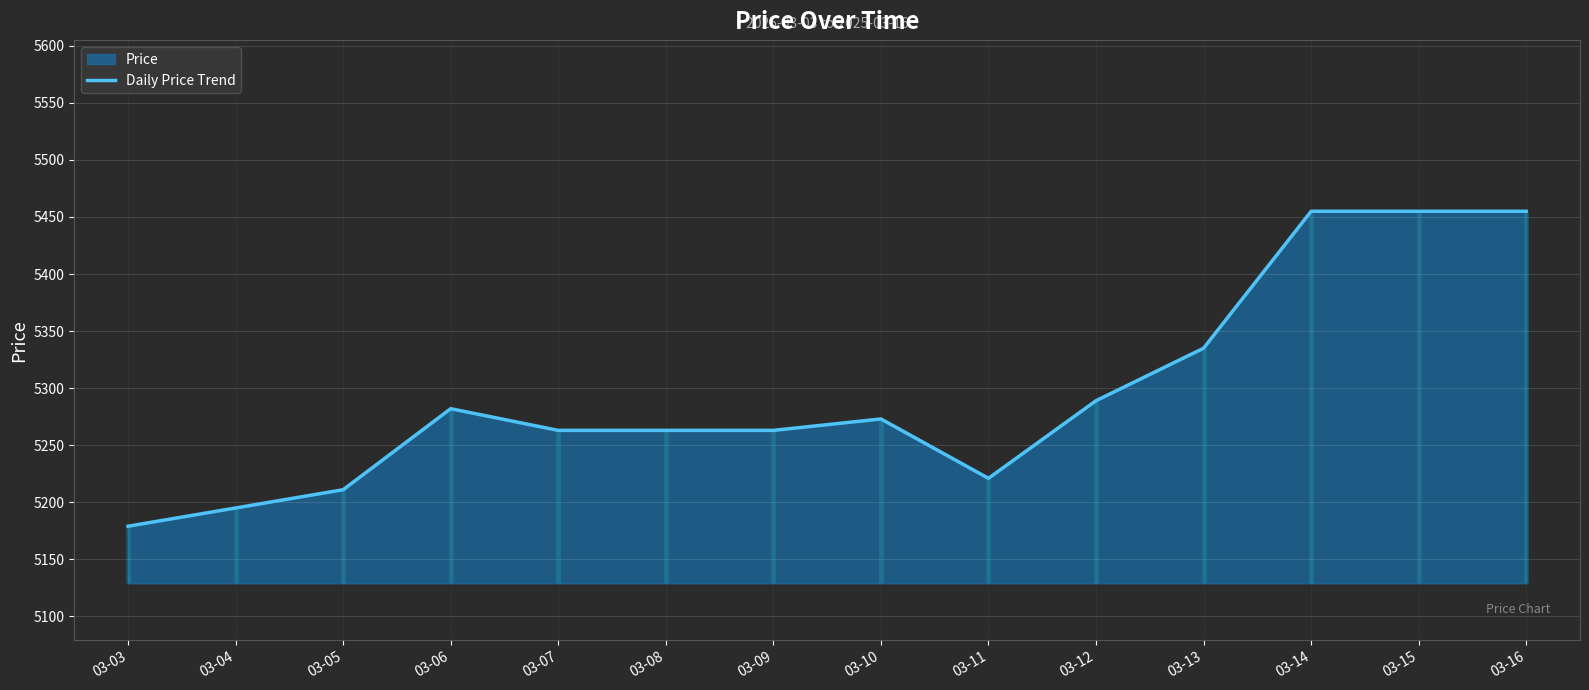

How many points are lower than both their immediate neighbors (excluding endpoints)?

1